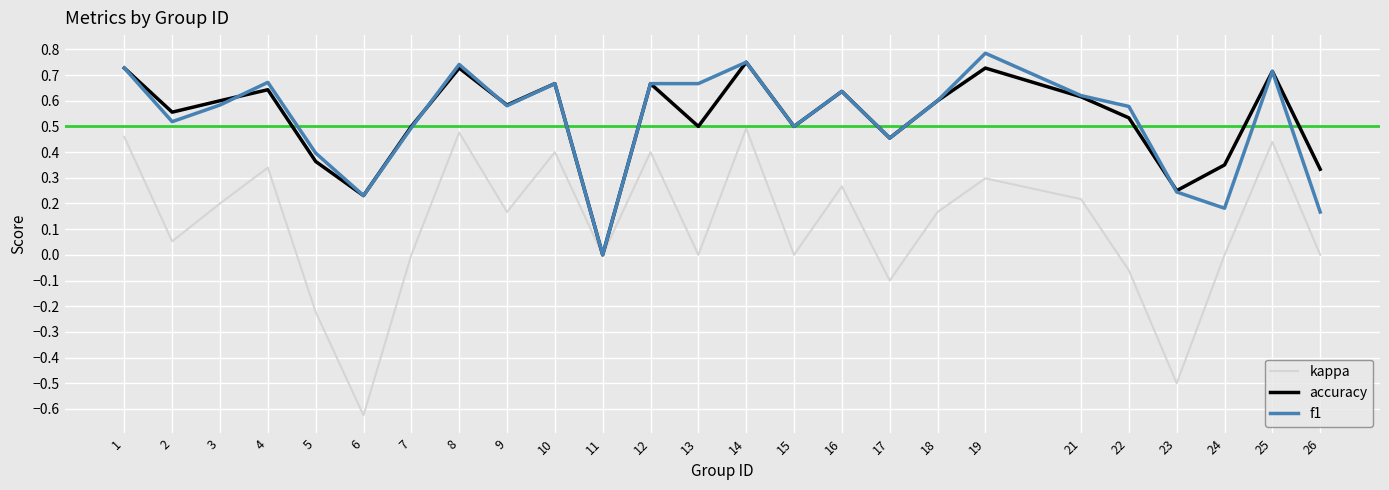

Which series changed the most between 15 and 16?

kappa